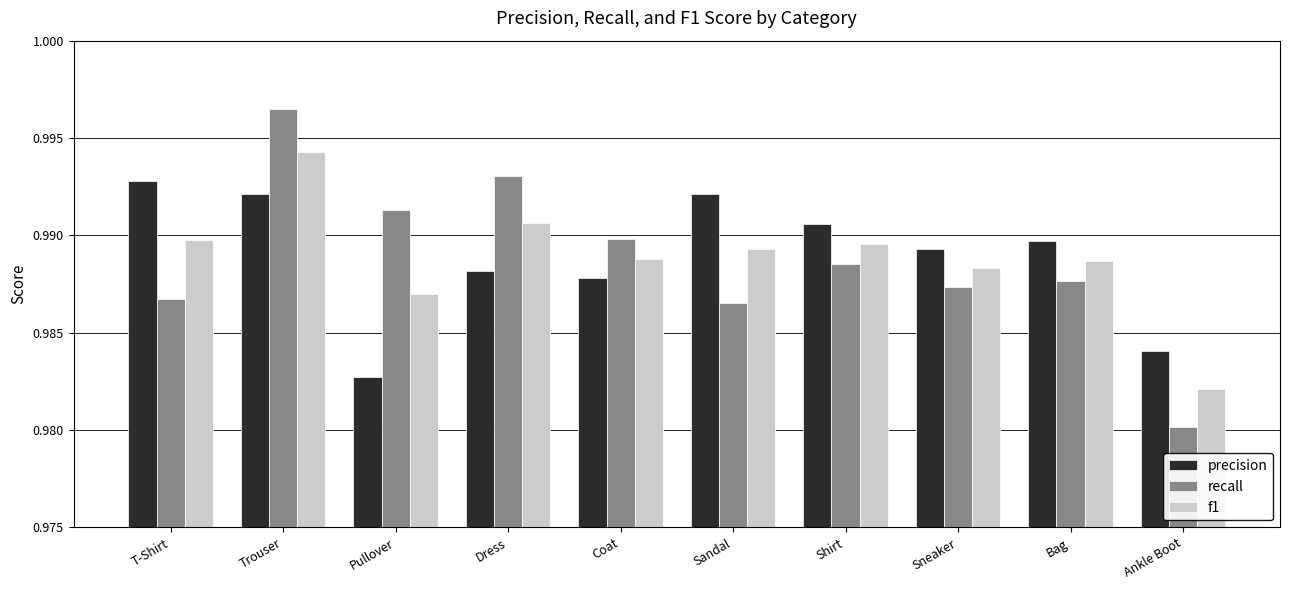

Which label corresponds to the smallest value in the chart?

Ankle Boot